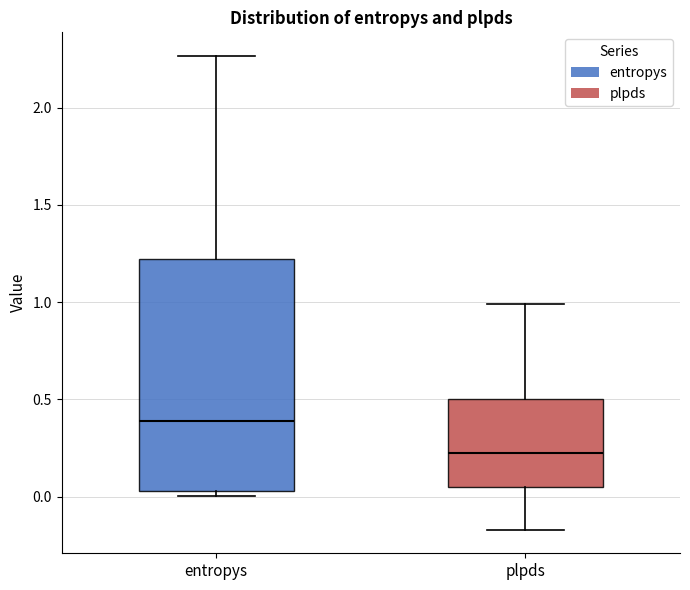

Which box's median line is the lowest?

plpds